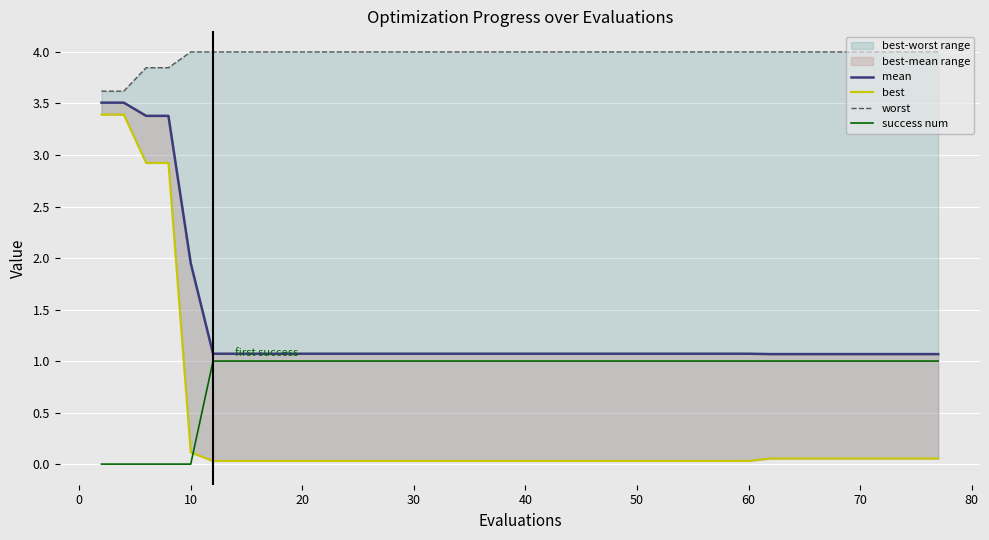

The value of success num at 40 is 1. True or false?

True